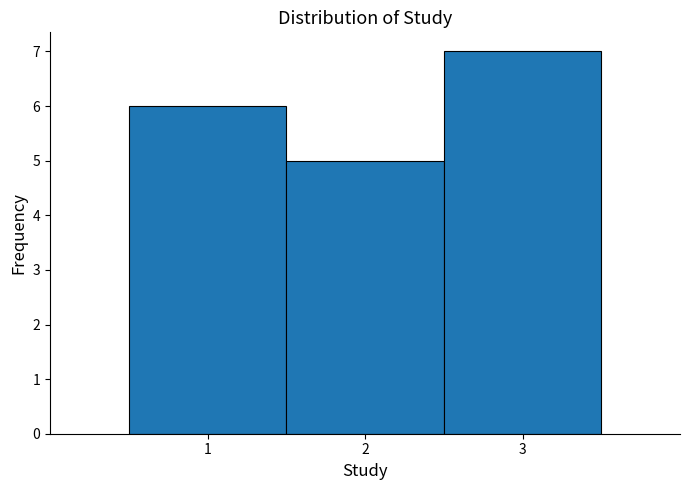

Reading left to right, list every bar in this chart as the range it spans on the x-axis followed by its height. The values are not printed on the chart, so give them approximately, as read against the axis.

0.5 to 1.5: 6
1.5 to 2.5: 5
2.5 to 3.5: 7